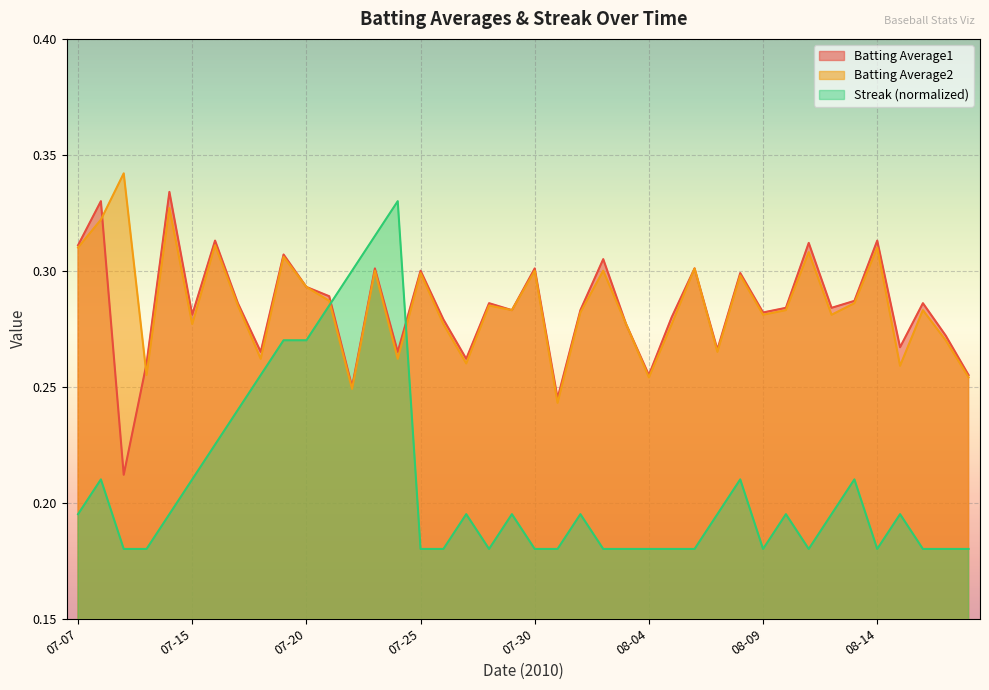

What is the greatest value displayed?

0.3